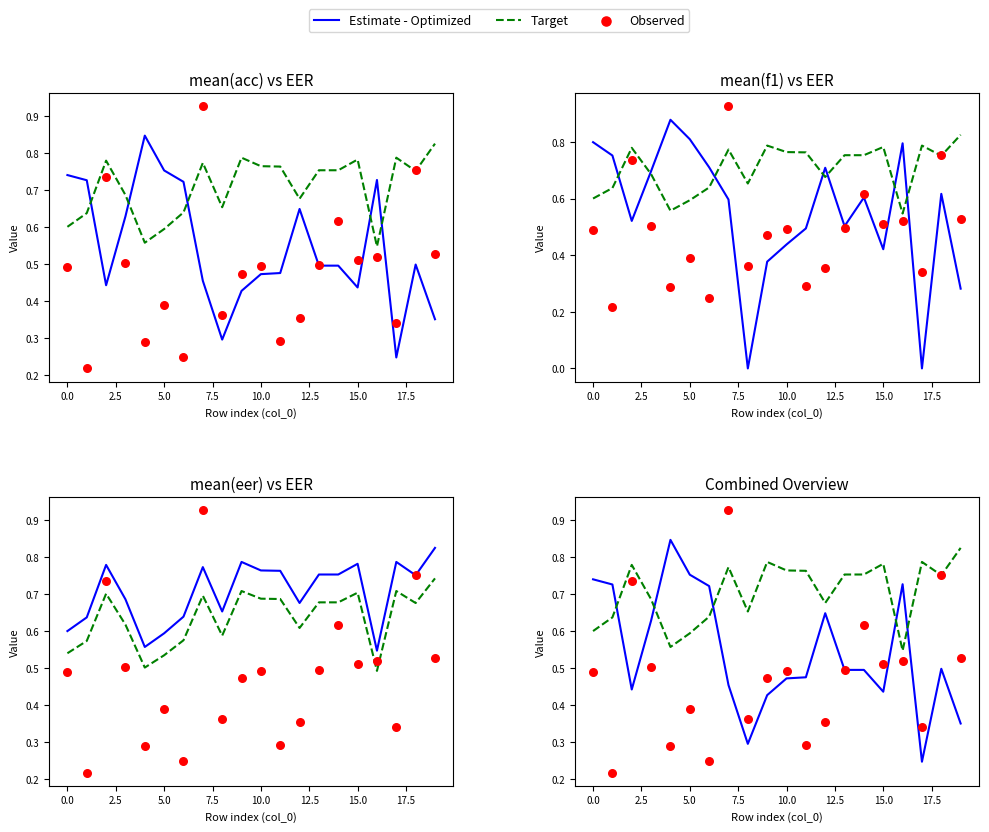

What are all the series names shown in the legend?

Estimate - Optimized, Target, Observed